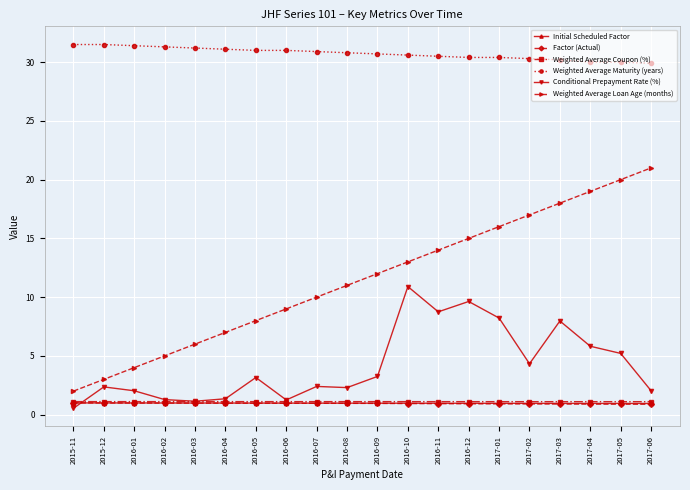

True or false: Weighted Average Maturity (years) and Weighted Average Loan Age (months) intersect in this chart.

False